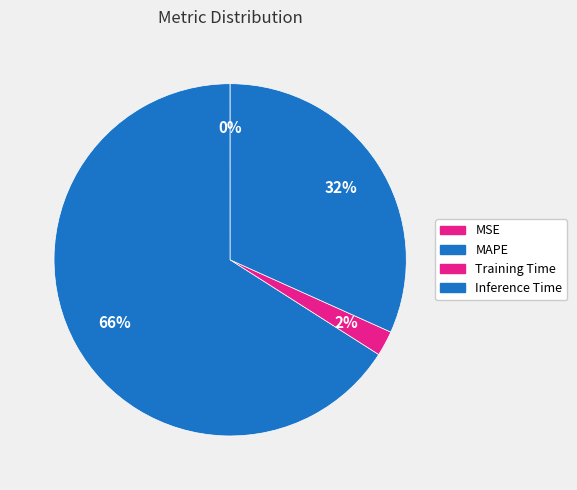

What is the change in value from MAPE to Training Time?

-1.9